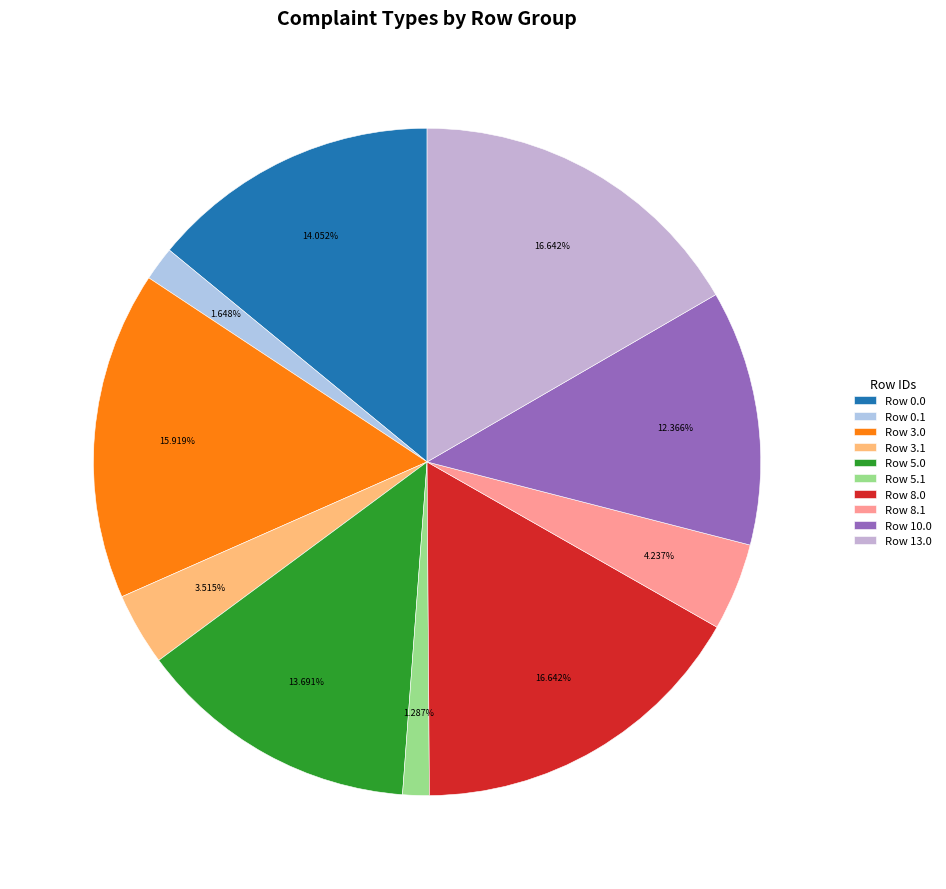

To the nearest percent, what is the difference between the Row 3.0 and Row 8.0 slice percentages?

1%